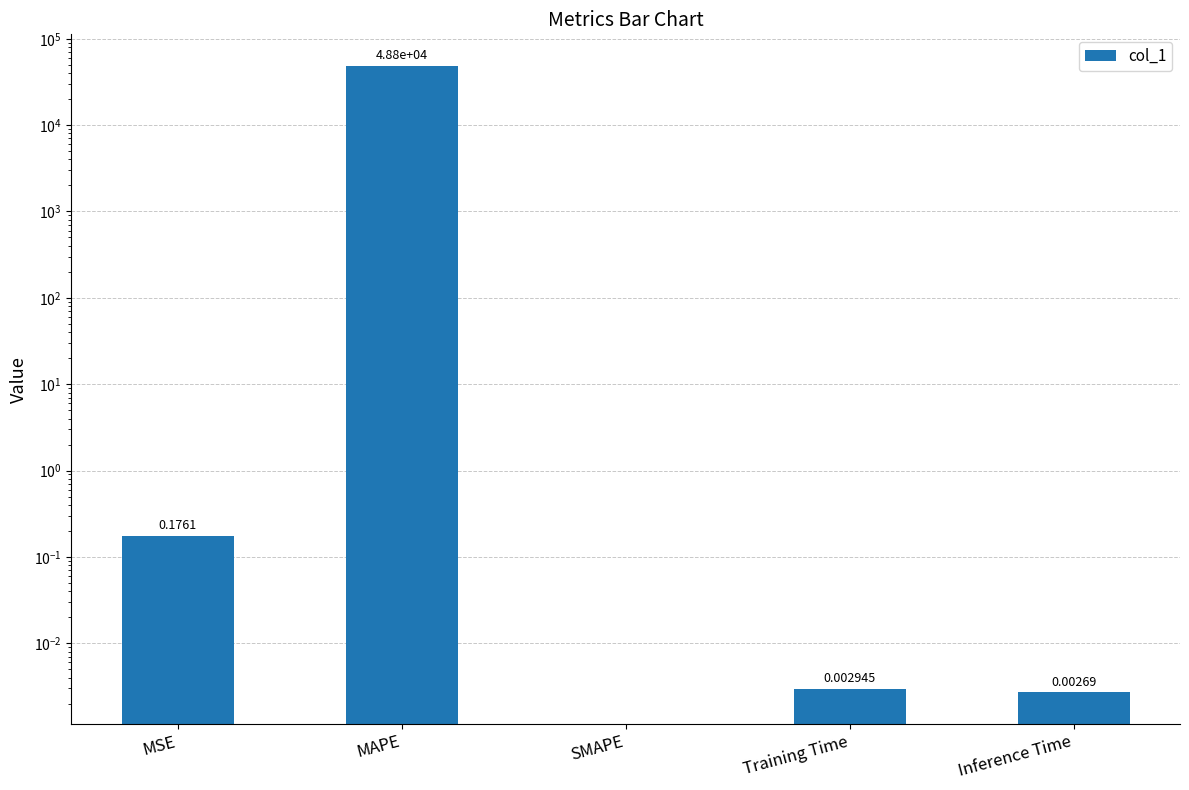

List the labels in order of value, smallest first.

SMAPE, Inference Time, Training Time, MSE, MAPE